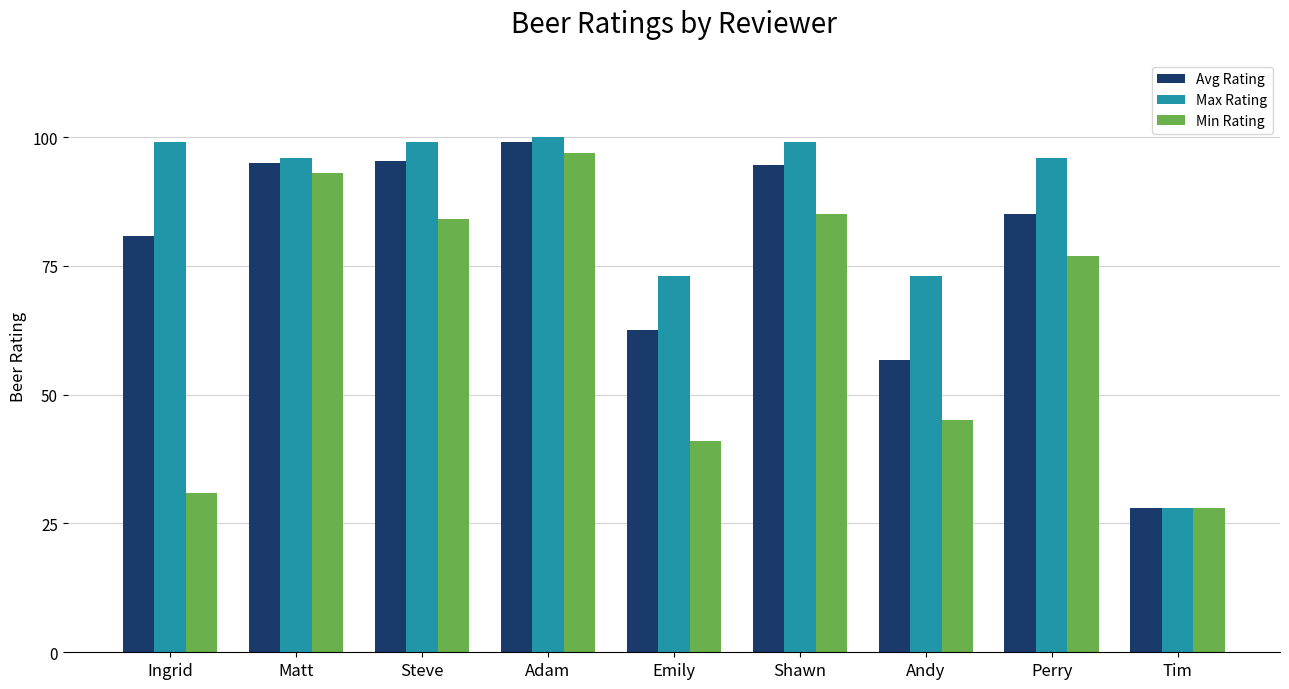

List the series in order of their peak value, highest first.

Max Rating, Avg Rating, Min Rating